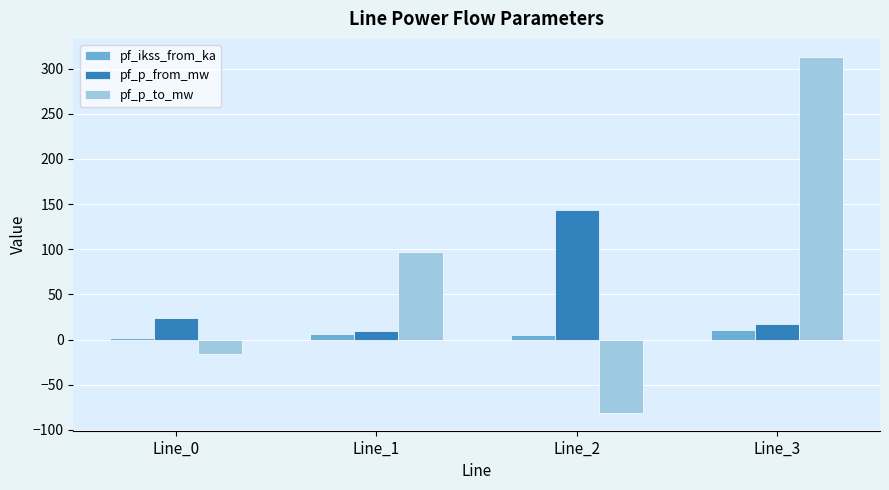

What is the lowest value of the pf_ikss_from_ka series?

1.7